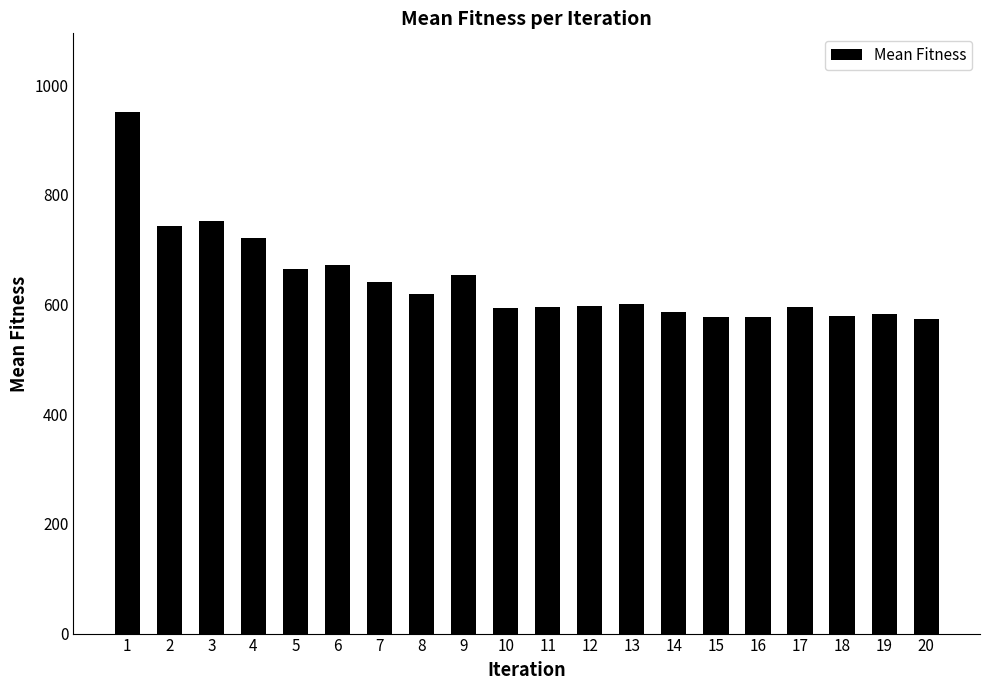

What is the sum of all values?

12881